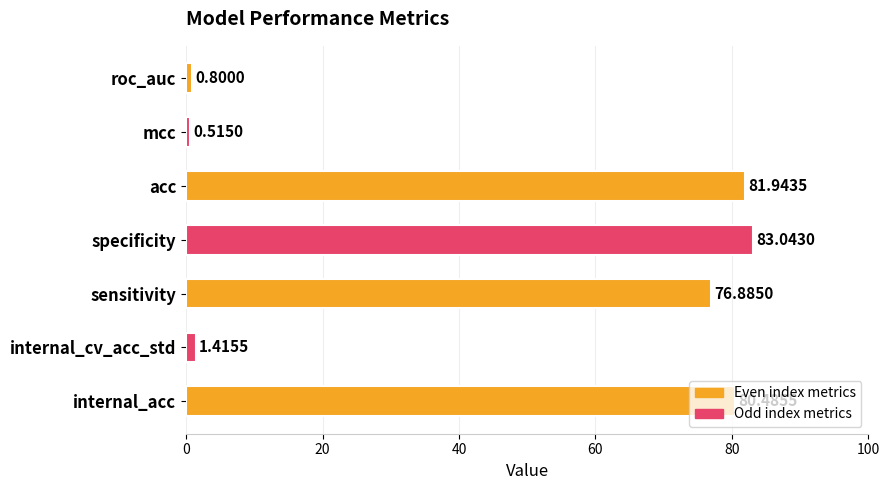

What is the change in value from internal_acc to acc?

+1.5